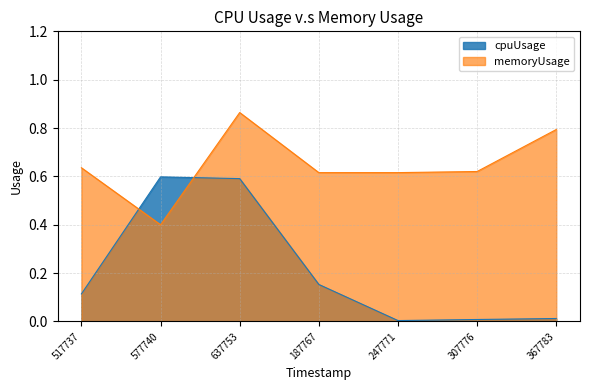

List the series in order of their peak value, lowest first.

cpuUsage, memoryUsage